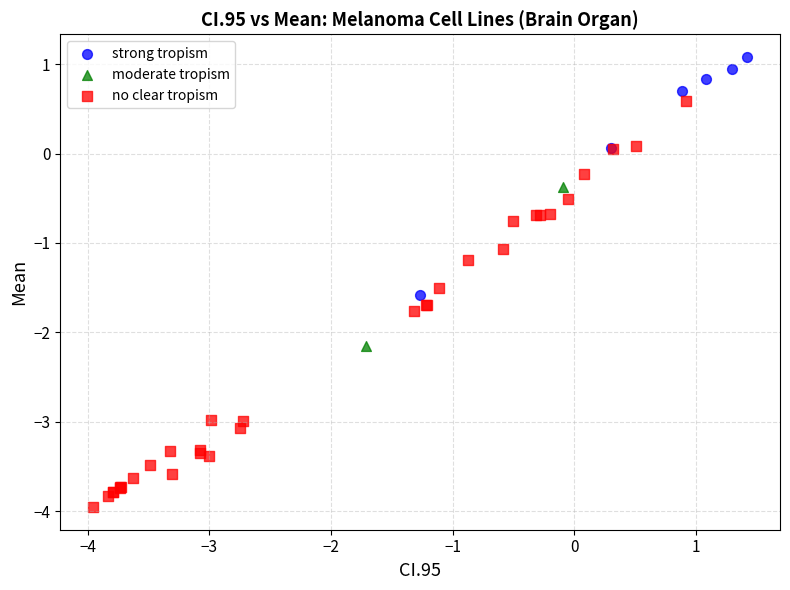

What are all the series names shown in the legend?

strong tropism, moderate tropism, no clear tropism